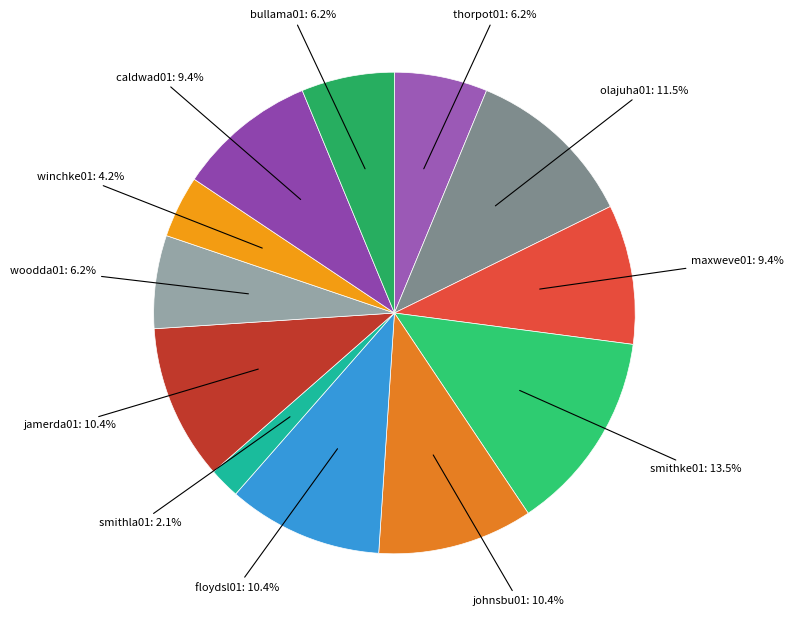

Count the number of slices in the pie.

12